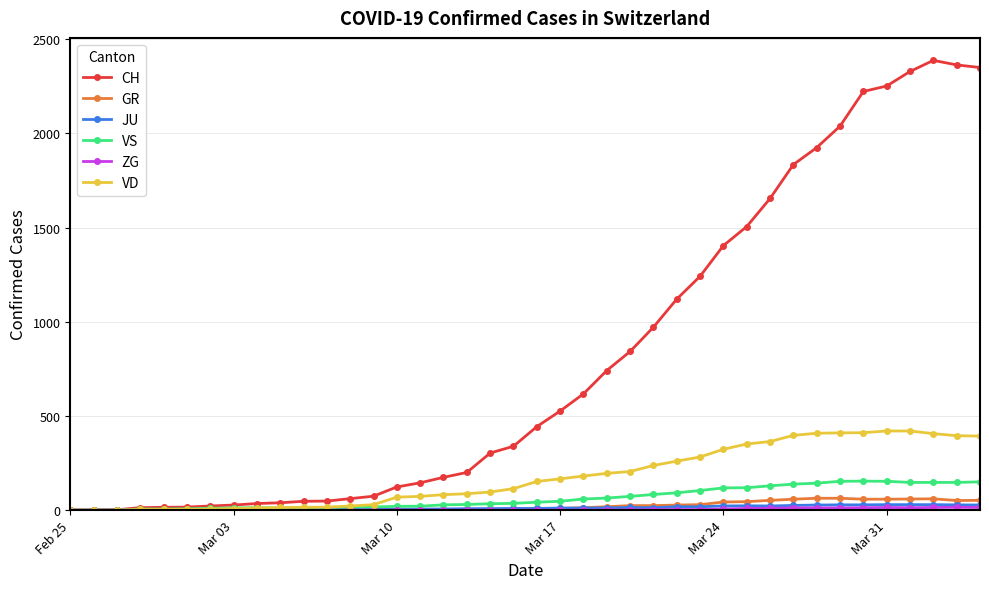

Which series has the largest total across all categories?

CH